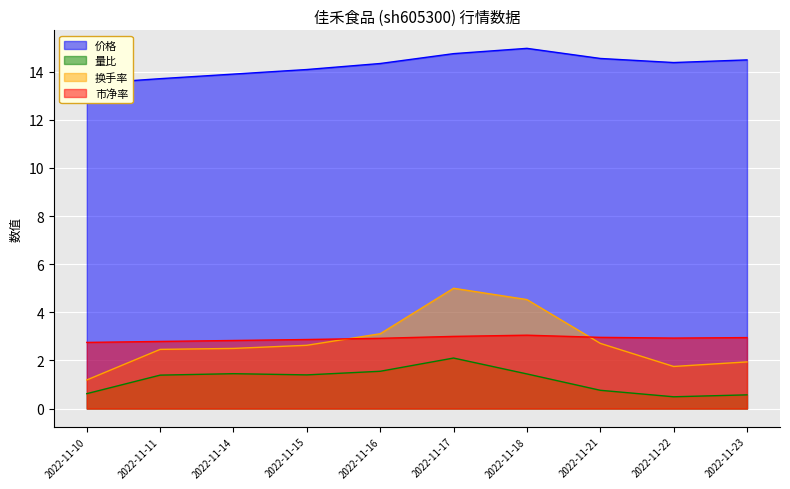

At which category does the chart reach its minimum across all series?

2022-11-22